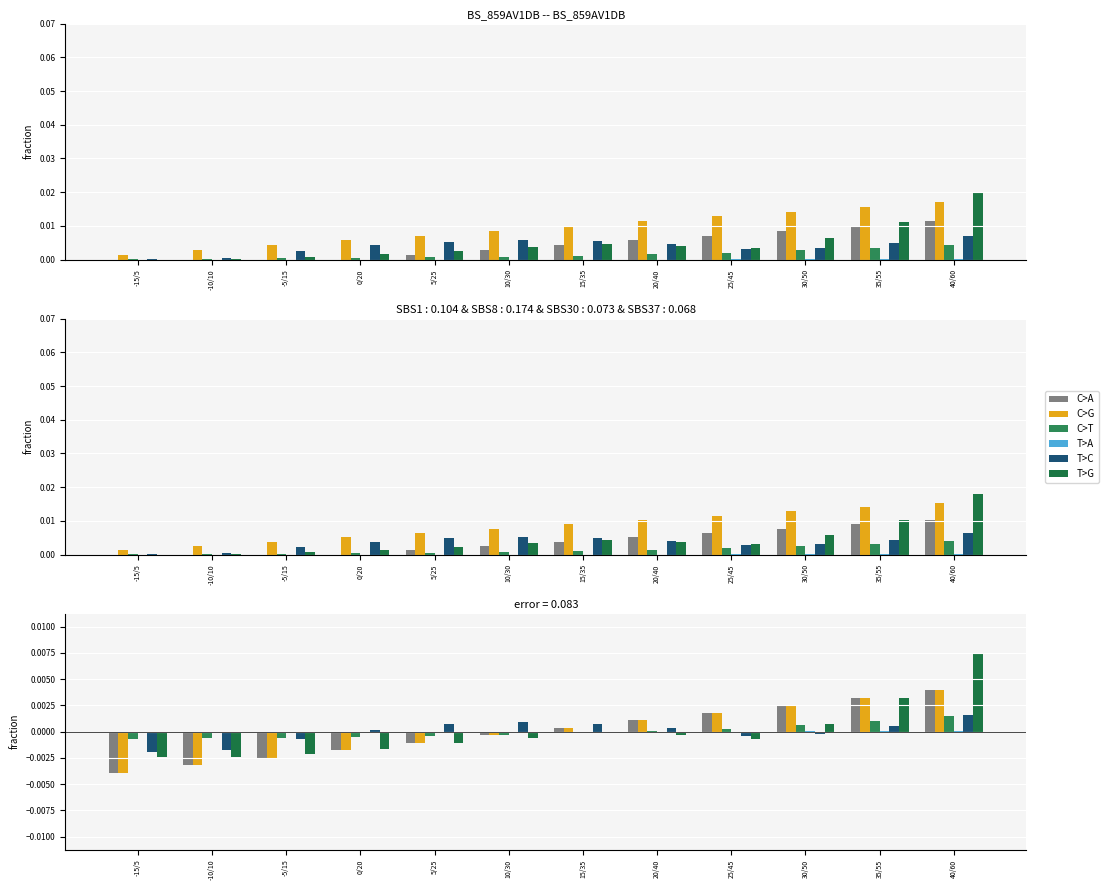

What position from the left is -10/10?

2